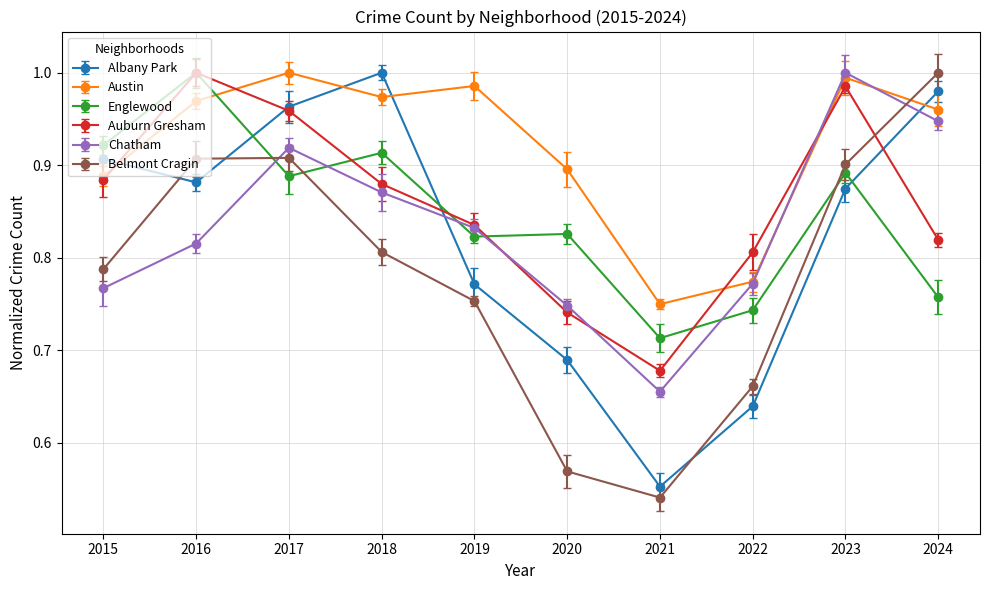

How many interior local peaks does the Auburn Gresham series have?

2